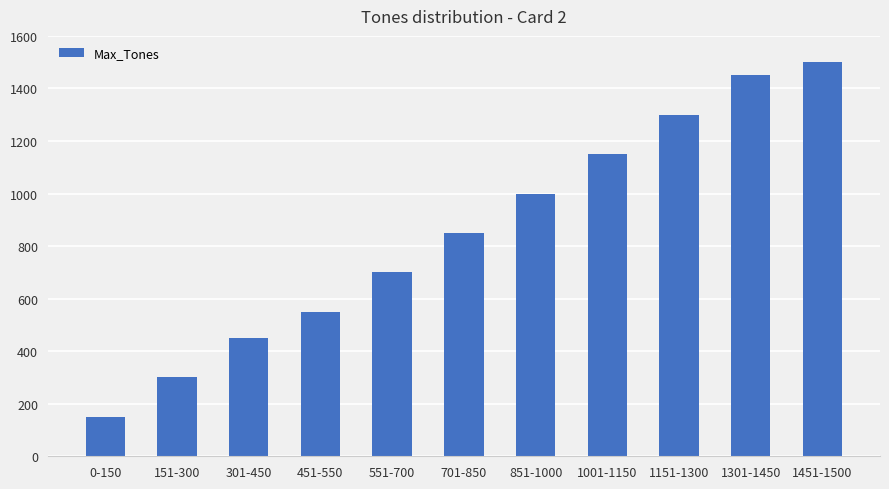

Reading left to right, what are all the values shown in this chart?

0-150=150	151-300=300	301-450=450	451-550=550	551-700=700	701-850=850	851-1000=1000	1001-1150=1150	1151-1300=1300	1301-1450=1450	1451-1500=1500